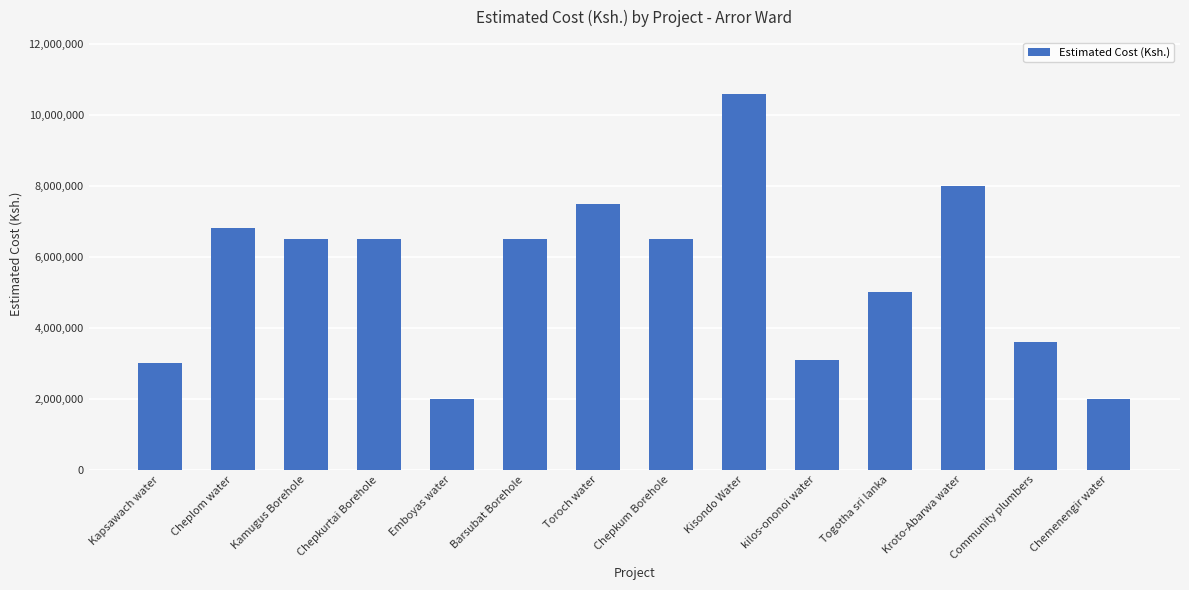

The value at Barsubat Borehole is 6500000. True or false?

True